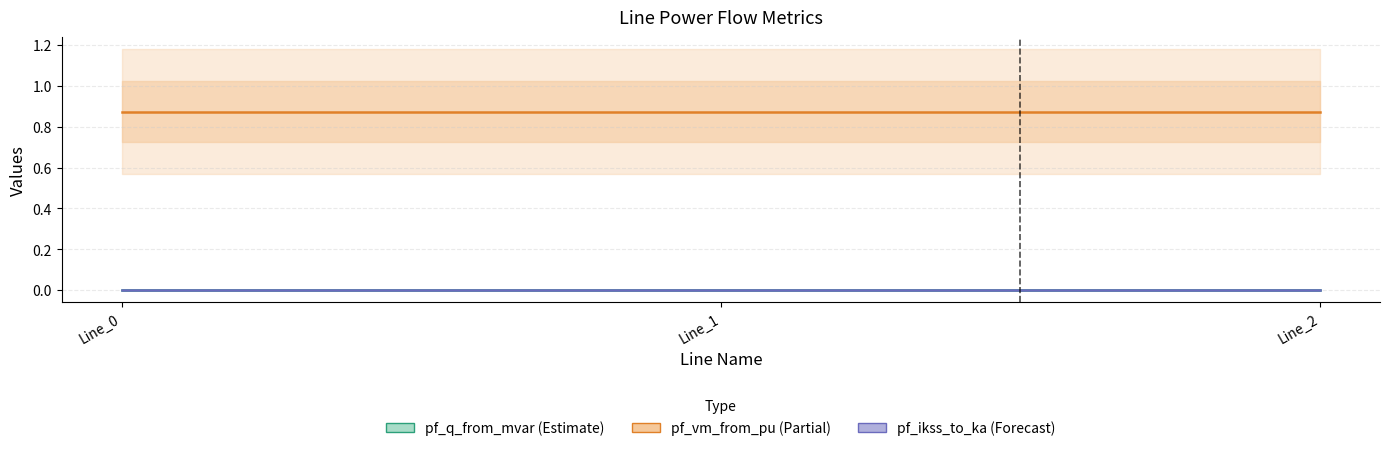

Which series has the widest spread of values?

pf_q_from_mvar